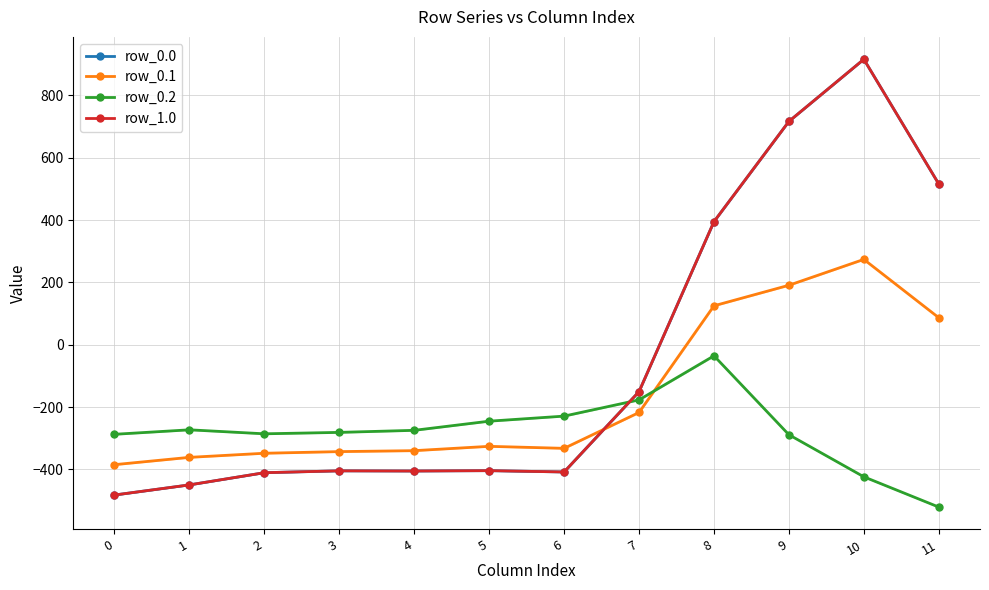

Which series ends up on top after the final intersection of row_0.0 and row_0.1?

row_0.0